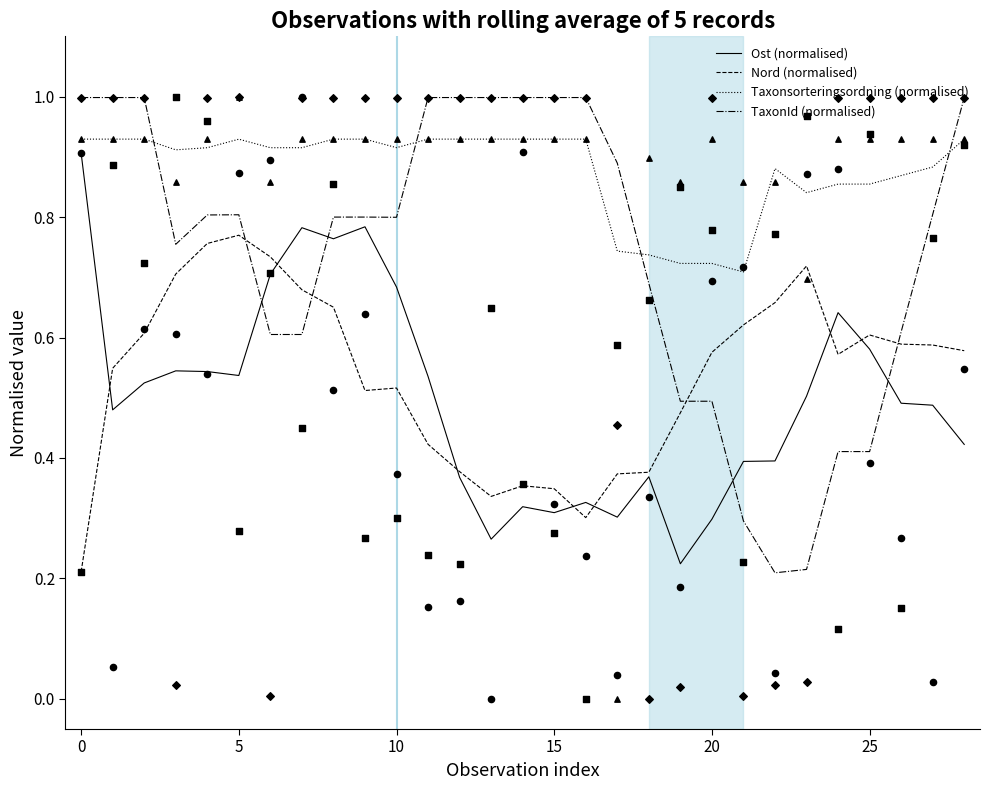

What are all the series names shown in the legend?

Ost (normalised), Nord (normalised), Taxonsorteringsordning (normalised), TaxonId (normalised)